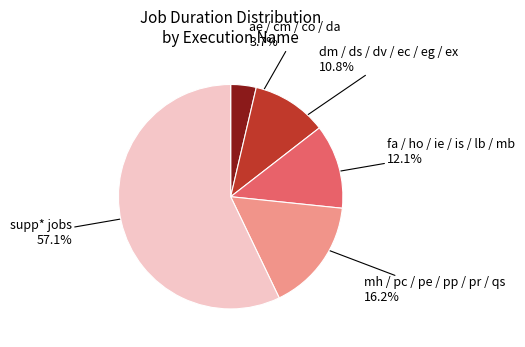

Count the number of slices in the pie.

5